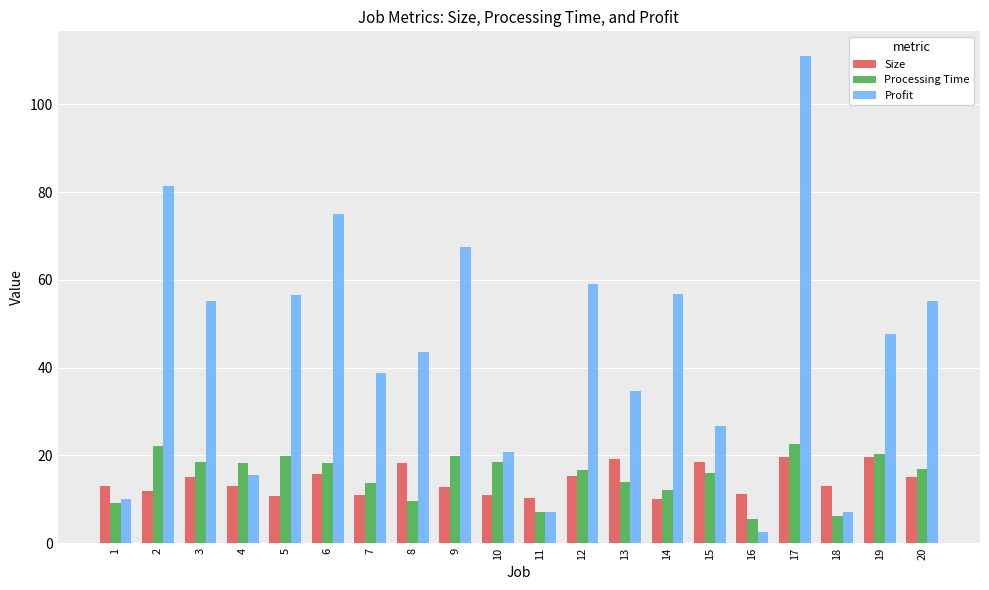

The Processing Time series shows 9.7 at 8. True or false?

True